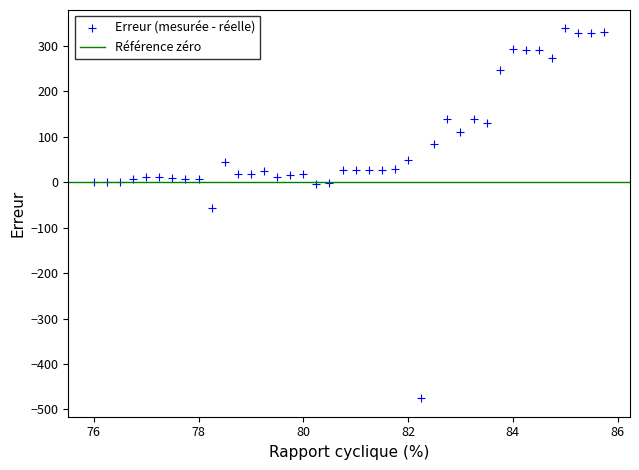

What Y value in the scatter plot is closest to -68?

-57.2